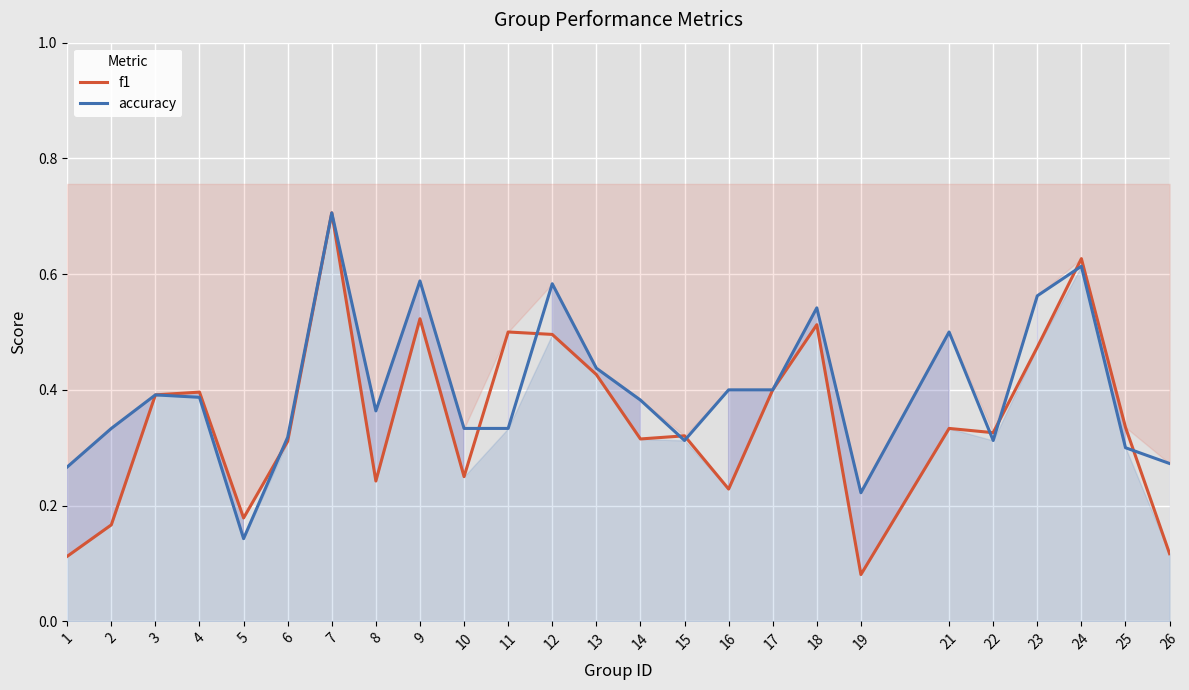

How many f1 values are between 0 and 1?

25